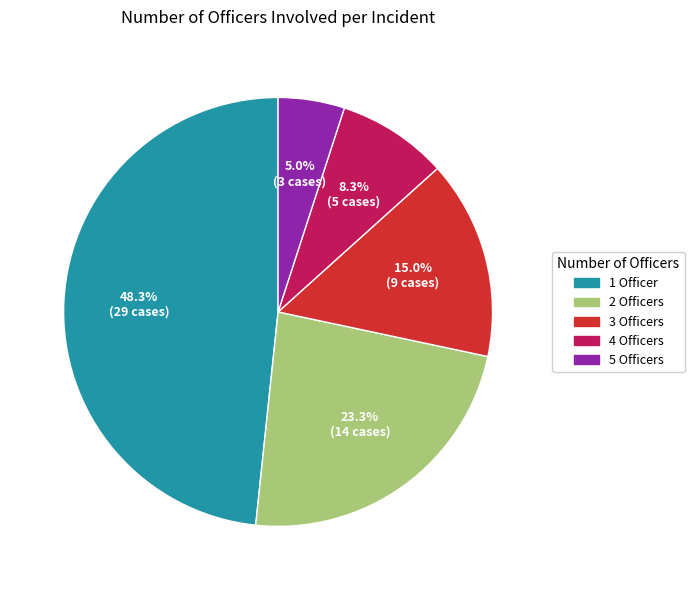

Is there any slice that represents more than half of the pie?

No